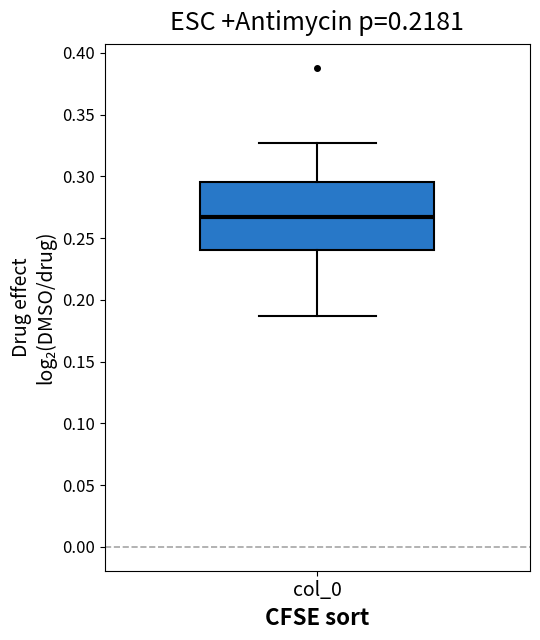

Where is the lower edge of the box for col_0 on the y-axis? The values are not printed on the chart, so give them approximately, as read against the axis.

0.240